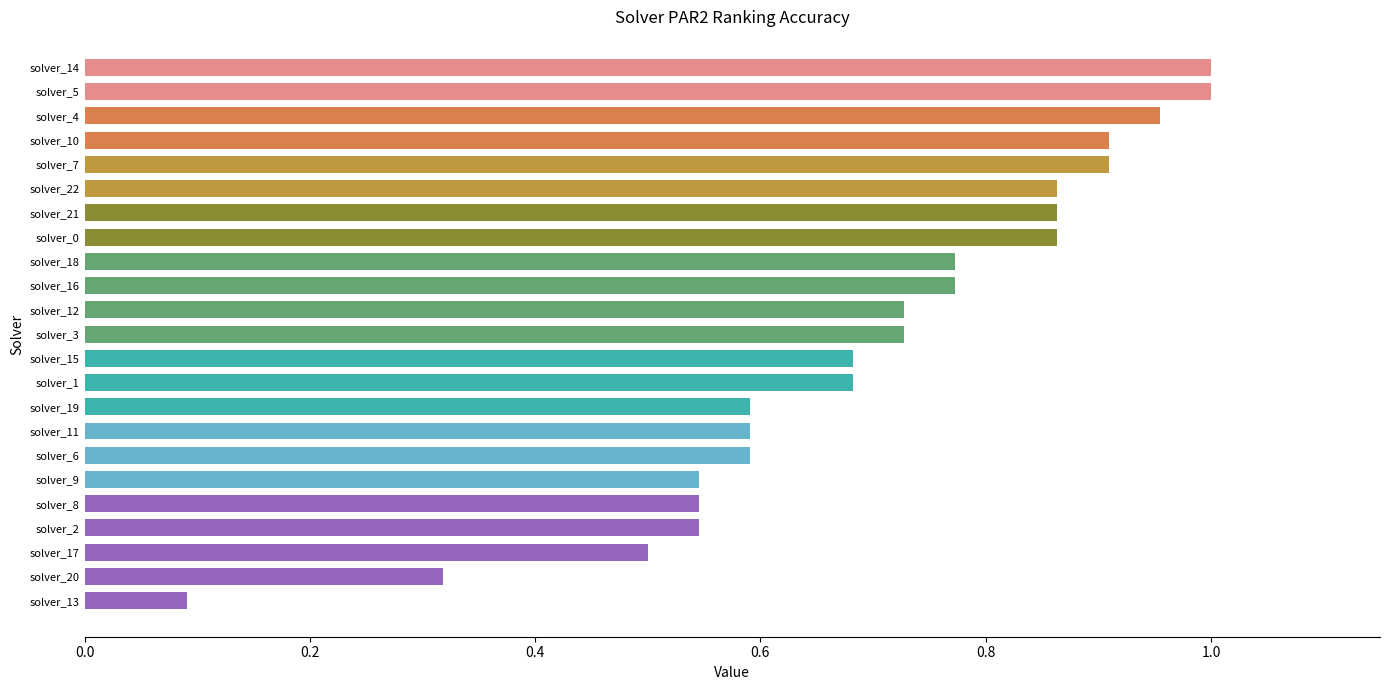

Does the chart contain stacked bars?

No